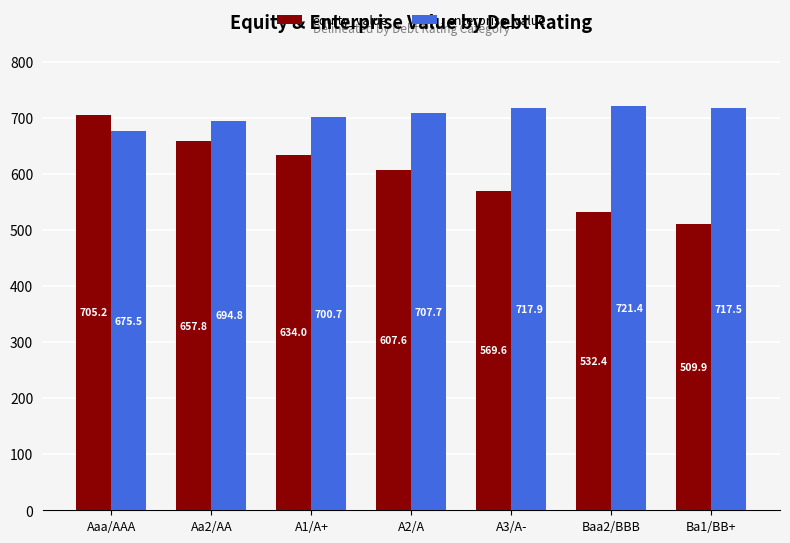

Which series has the widest spread of values?

equity_value